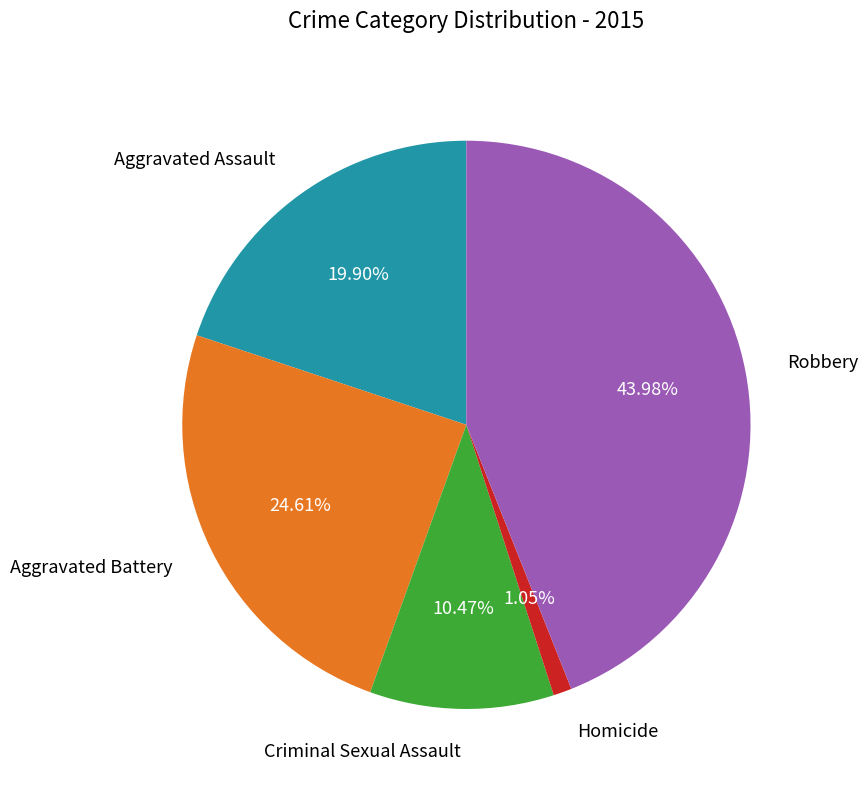

Is there any slice that represents more than half of the pie?

No